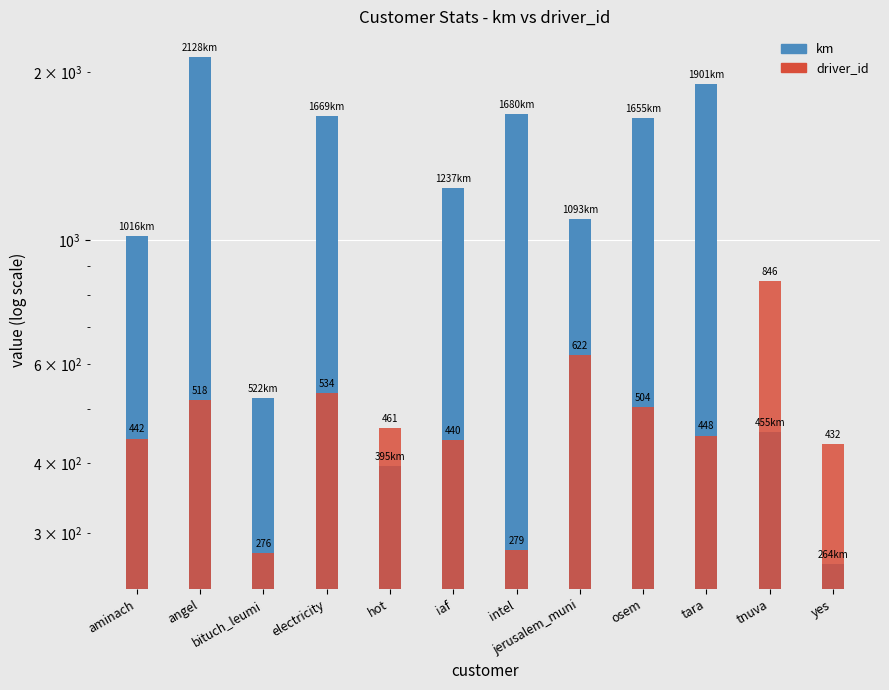

At which label is km closest to 1196?

iaf